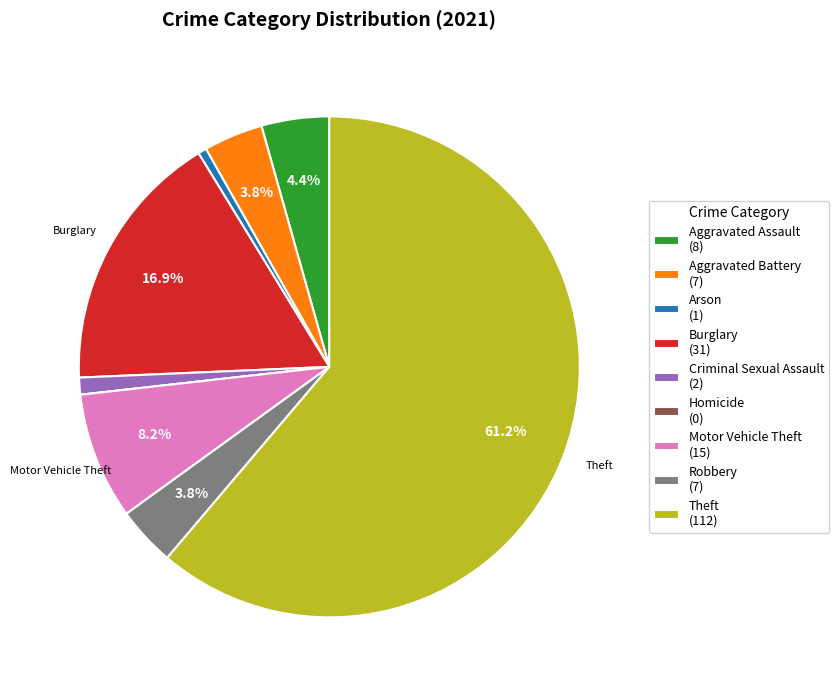

Between Motor Vehicle Theft (15) and Burglary (31), which is larger?

Burglary (31)